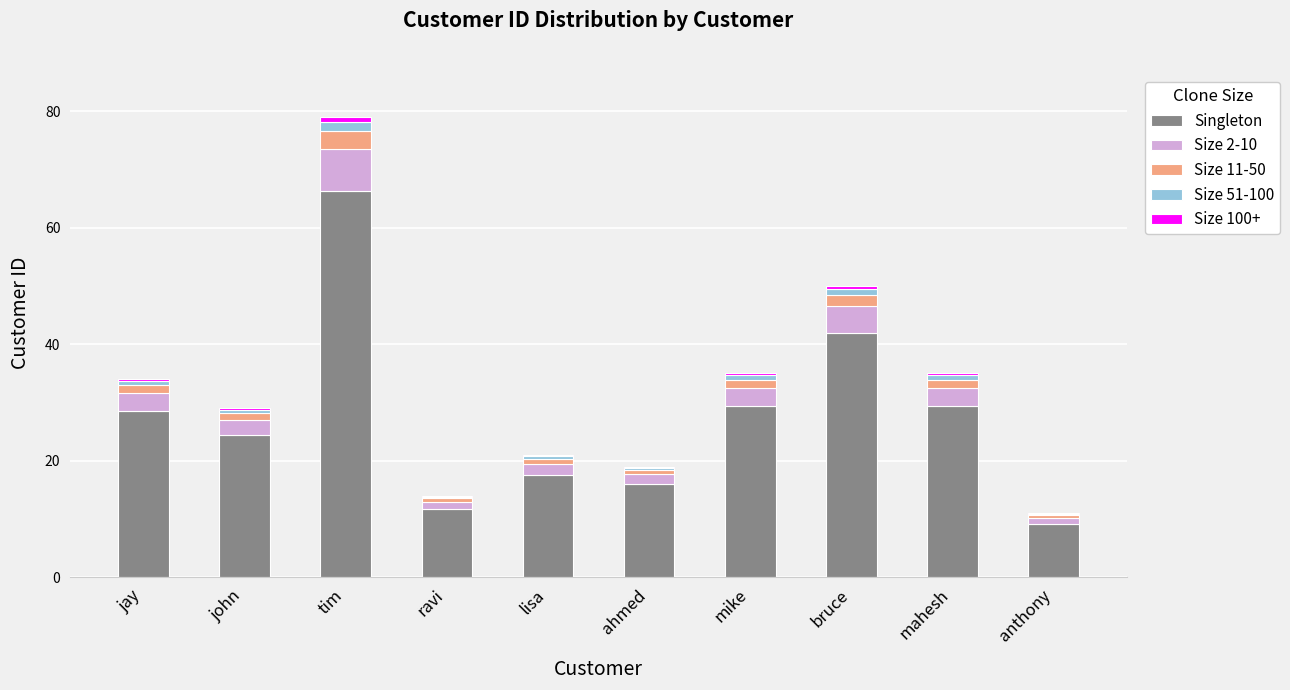

The value of Singleton at anthony is 14.7. True or false?

False